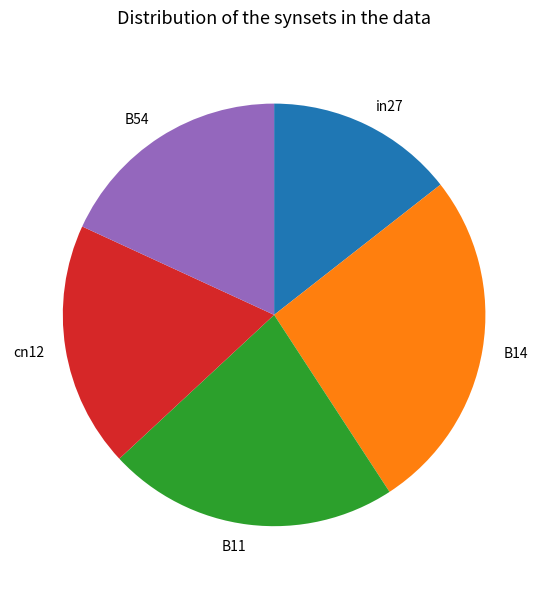

Does B11 account for over 50% of the chart?

No